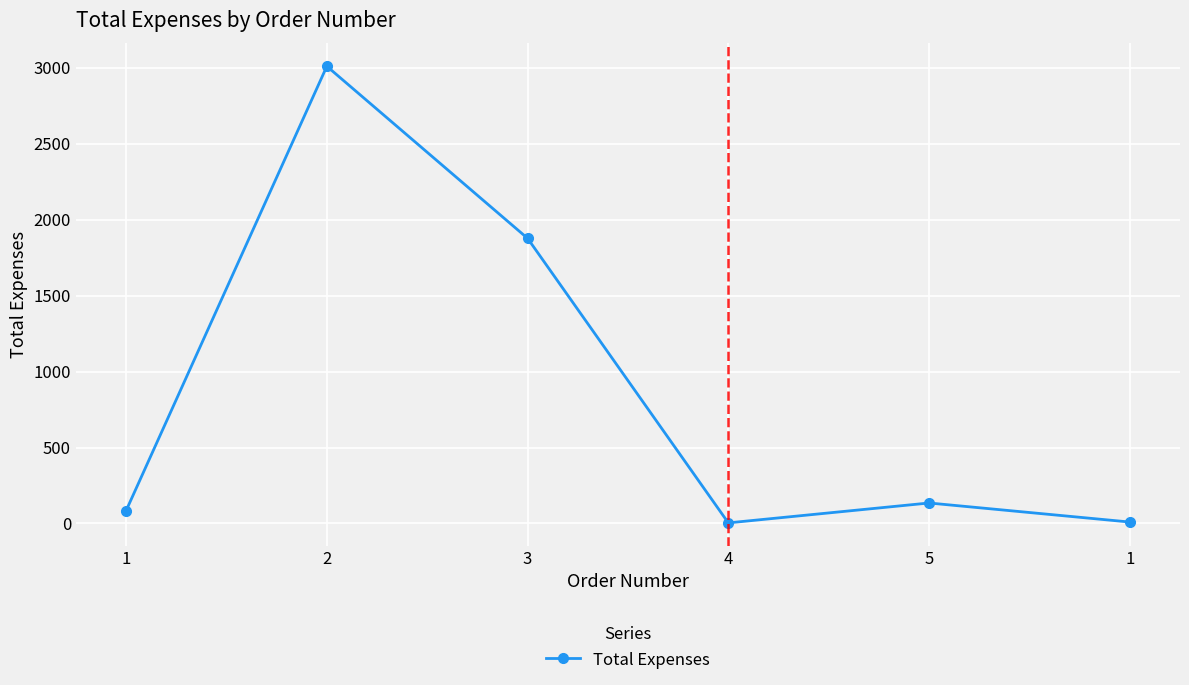

How many distinct data groups are displayed?

1